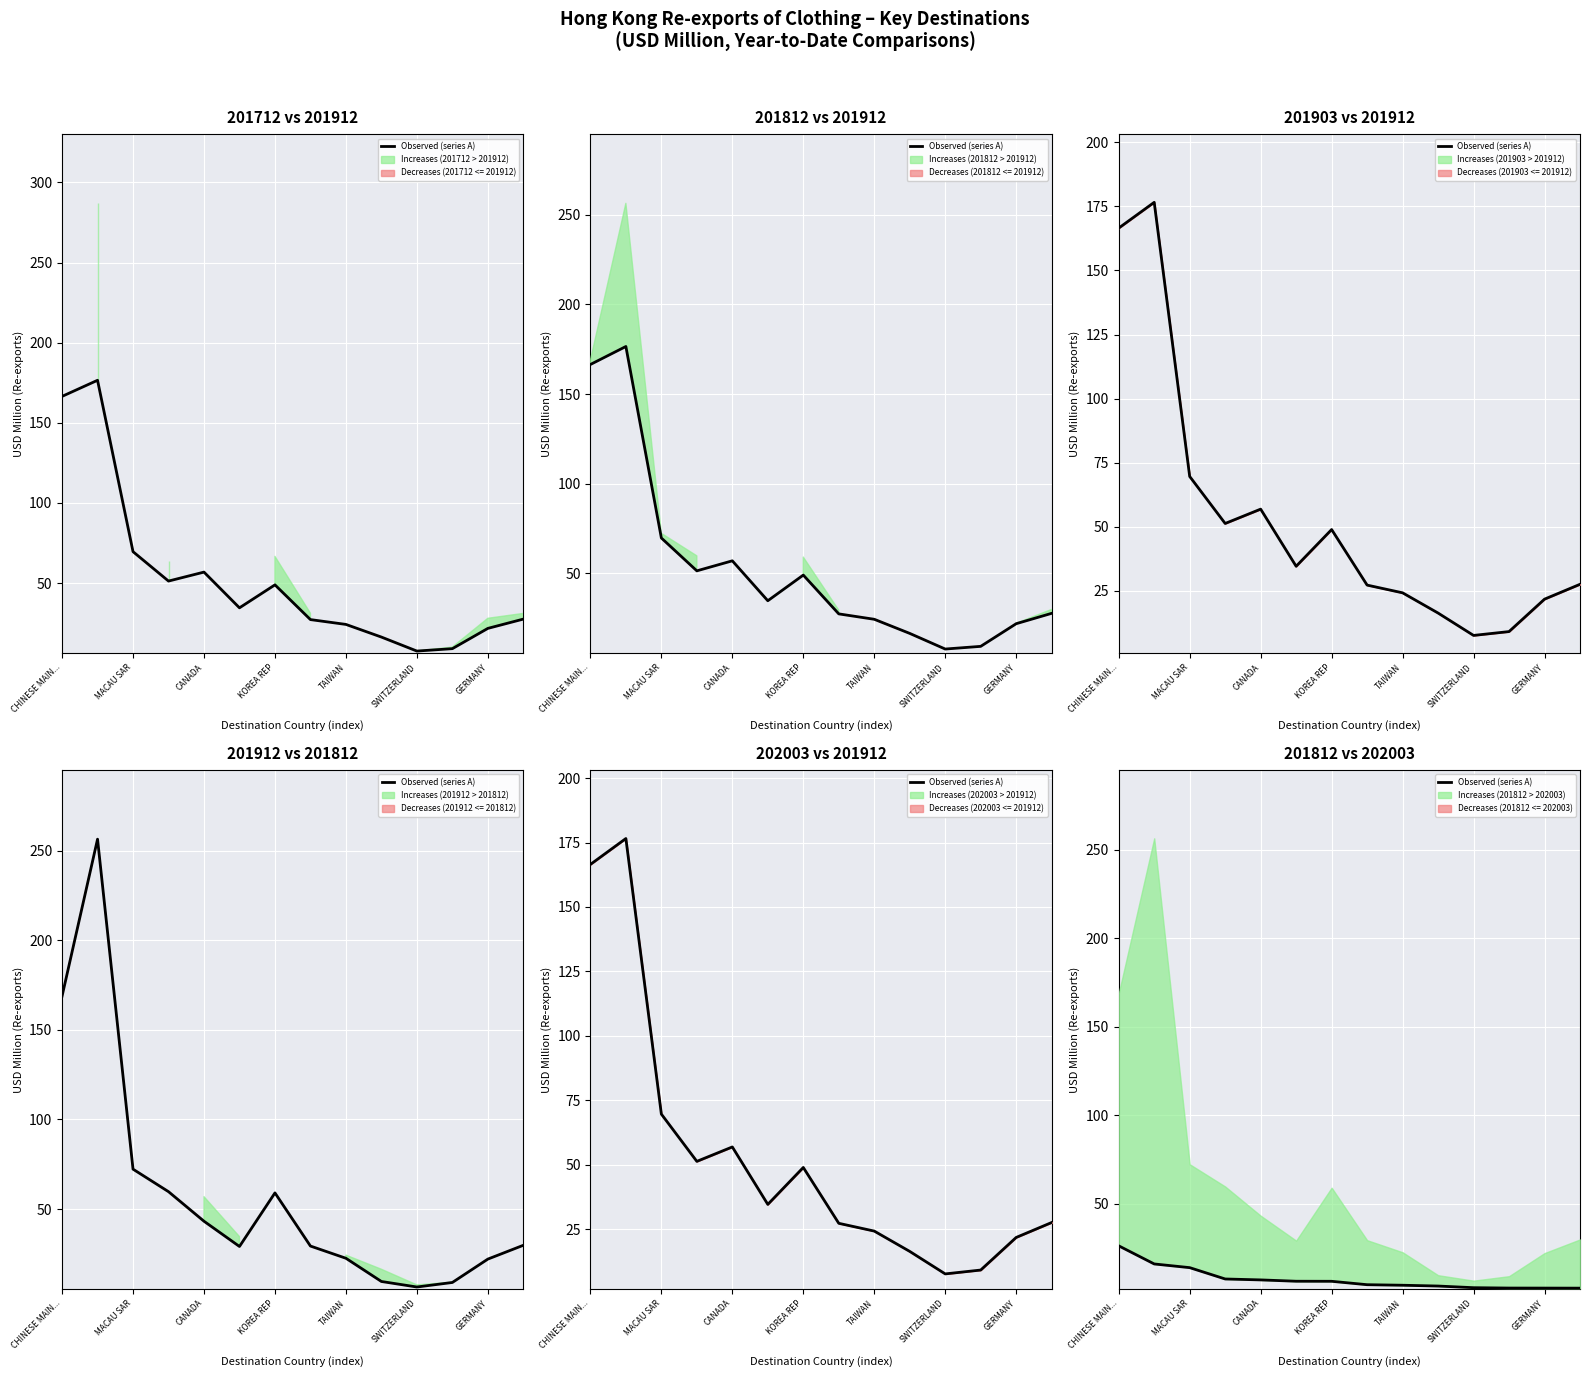

What is the ratio of the value at 11 to the value at 10?

0.9